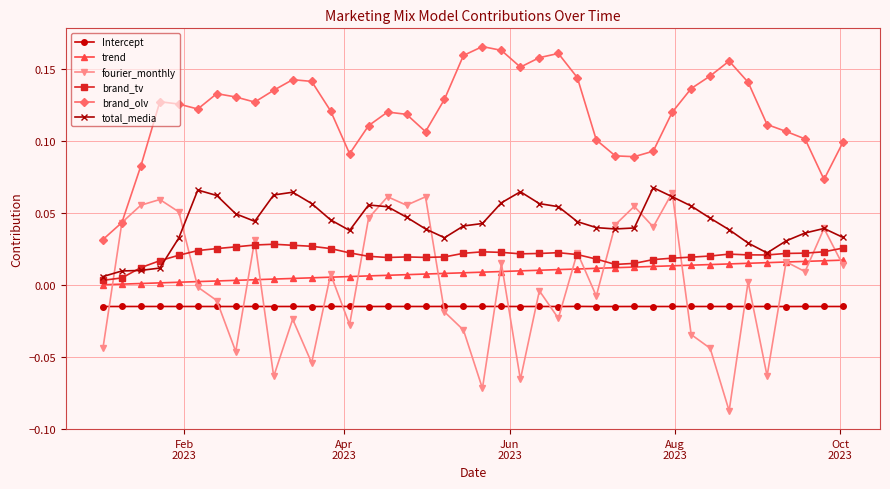

Which series has the largest range (max minus min)?

fourier_monthly